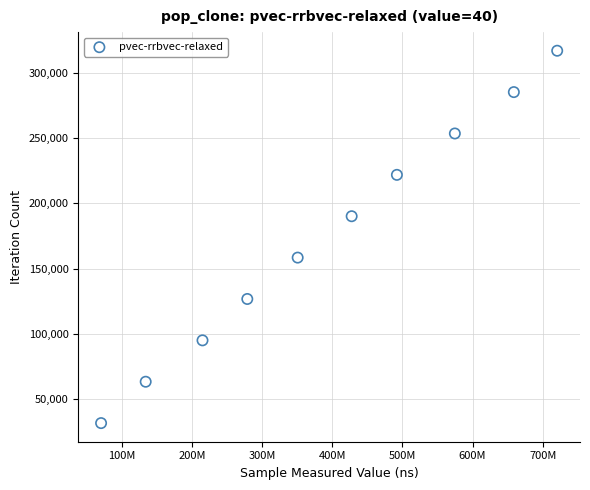

What is the average X value?

392156088